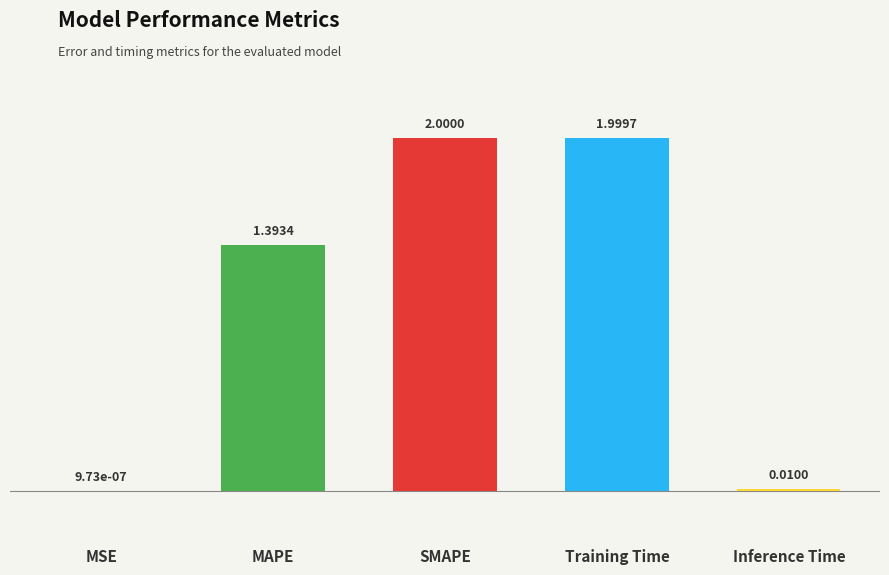

What is the sum of the values at SMAPE and Training Time?

4.0